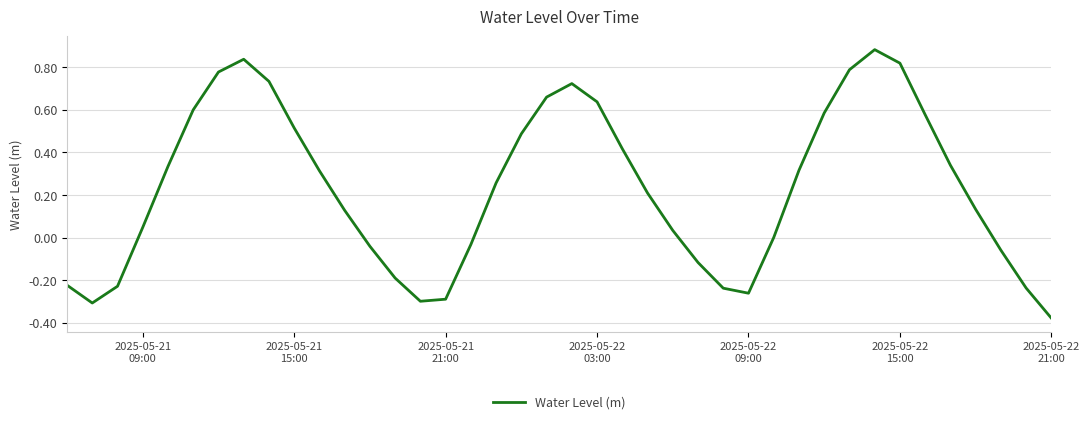

What is the difference between the maximum and minimum values?

1.3